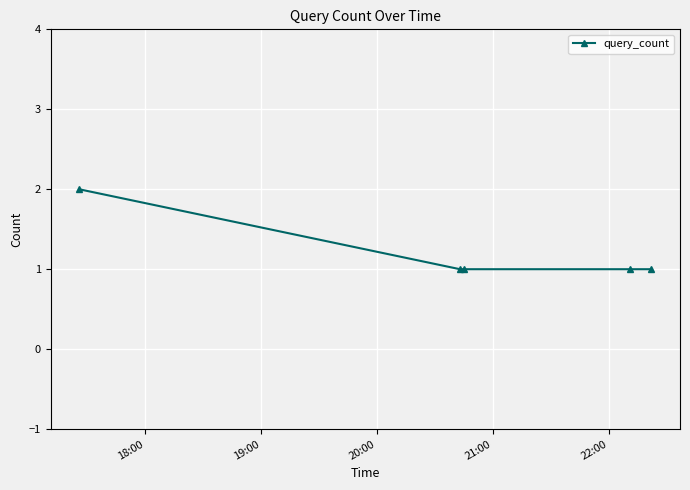

What is the value of the 3rd point from the left?

1